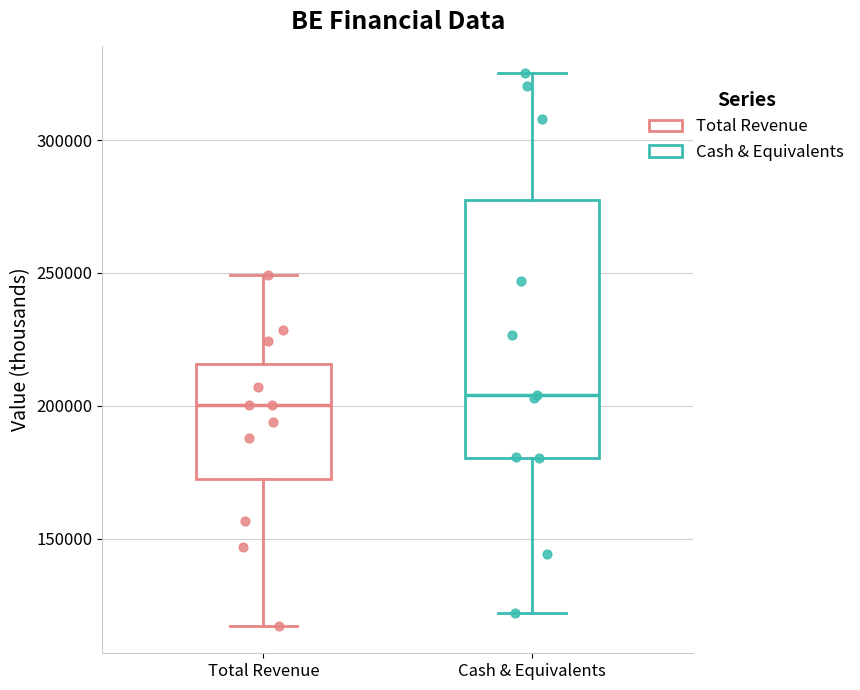

Reading left to right, read every box against the y-axis: the position of its median line, the range the box covers, and the ends of its whiskers. The values are not printed on the chart, so give them approximately, as read against the axis.

Total Revenue: median 200000, box 170000 to 215000, whiskers 115000 to 250000
Cash & Equivalents: median 205000, box 180000 to 275000, whiskers 120000 to 325000